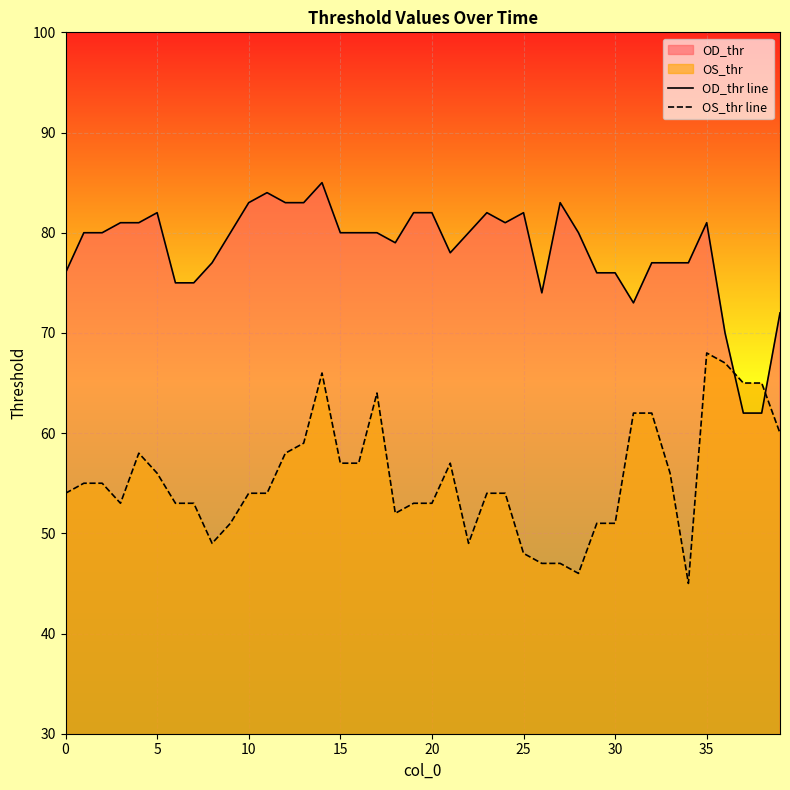

Is it true that OS_thr line equals 109 at 35?

False